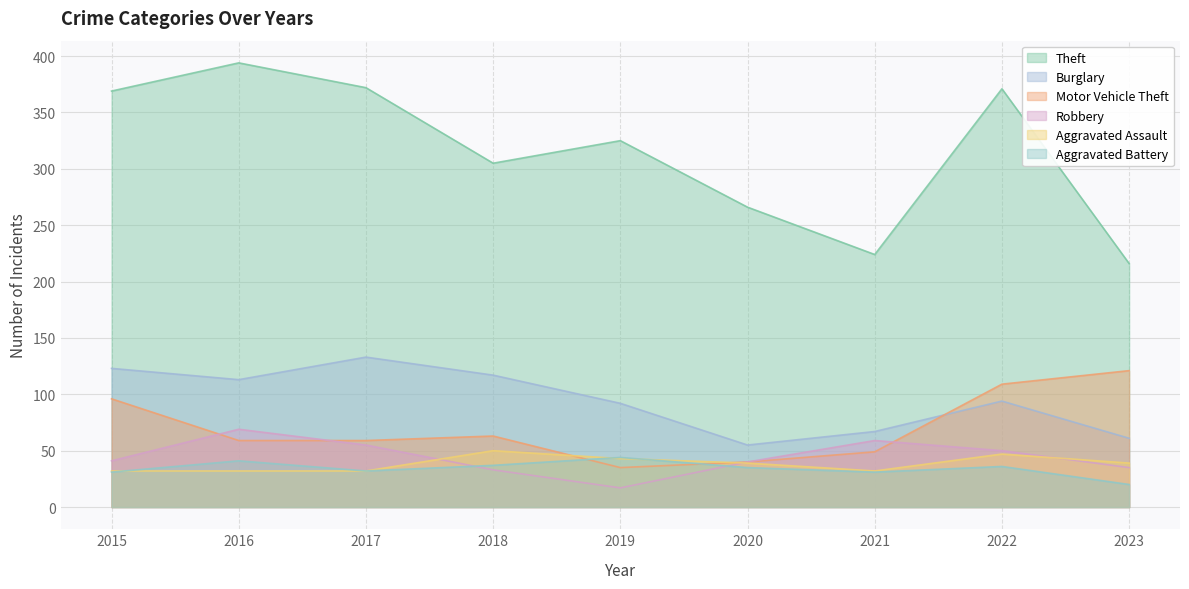

Rank the series by their maximum value, from lowest to highest.

Aggravated Battery, Aggravated Assault, Robbery, Motor Vehicle Theft, Burglary, Theft